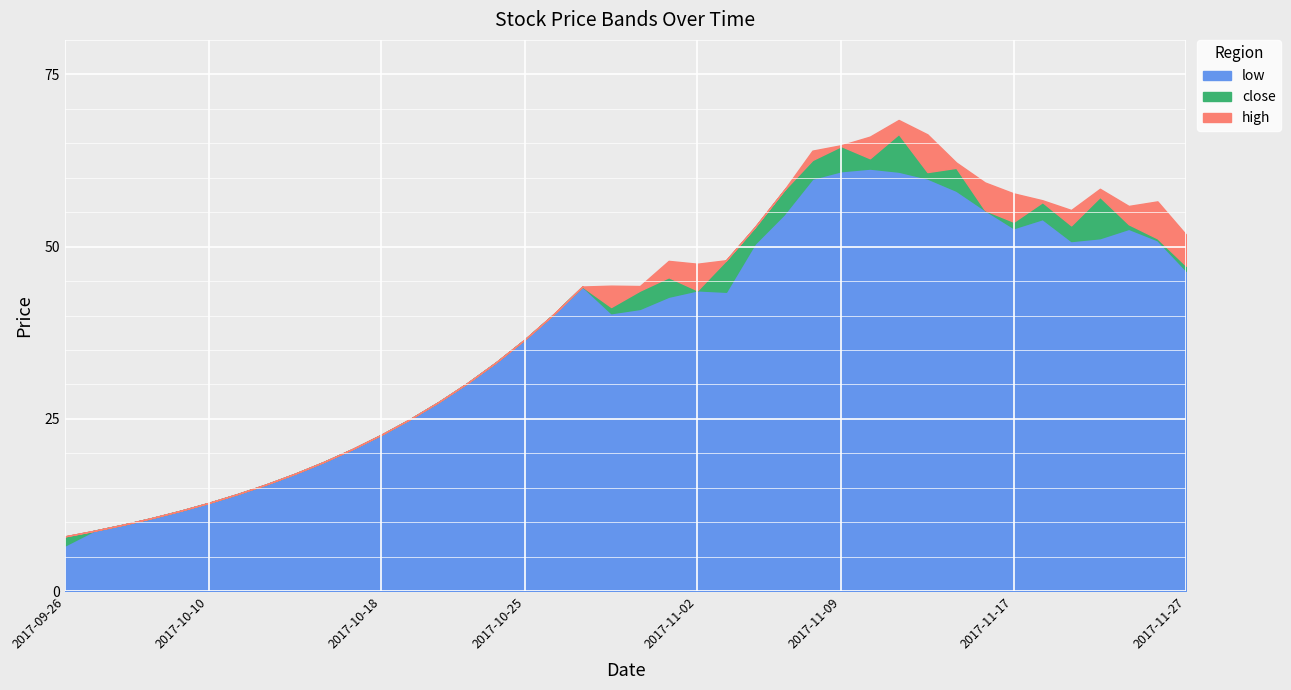

True or false: high and low cross at least once.

False